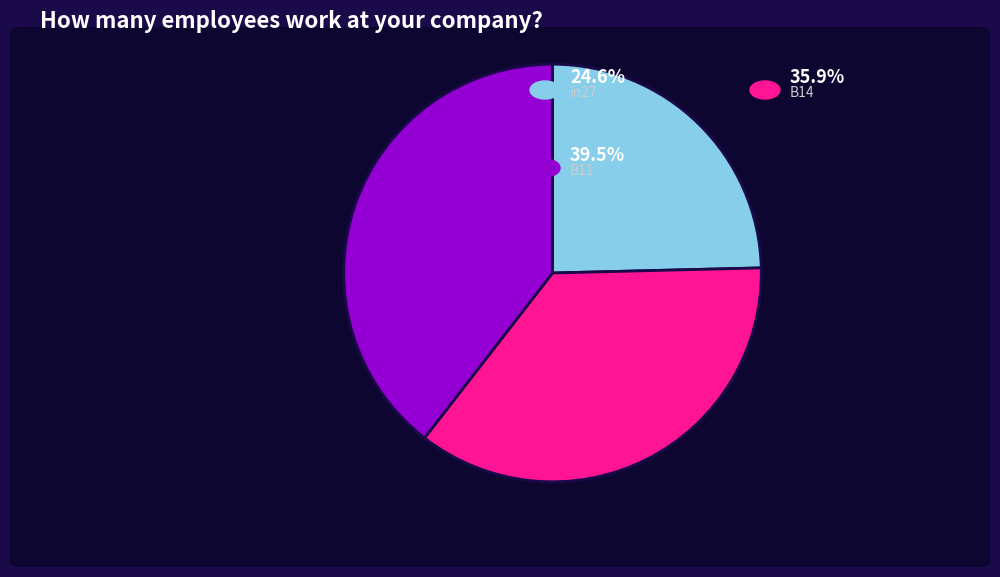

Is there a majority slice in this chart?

No